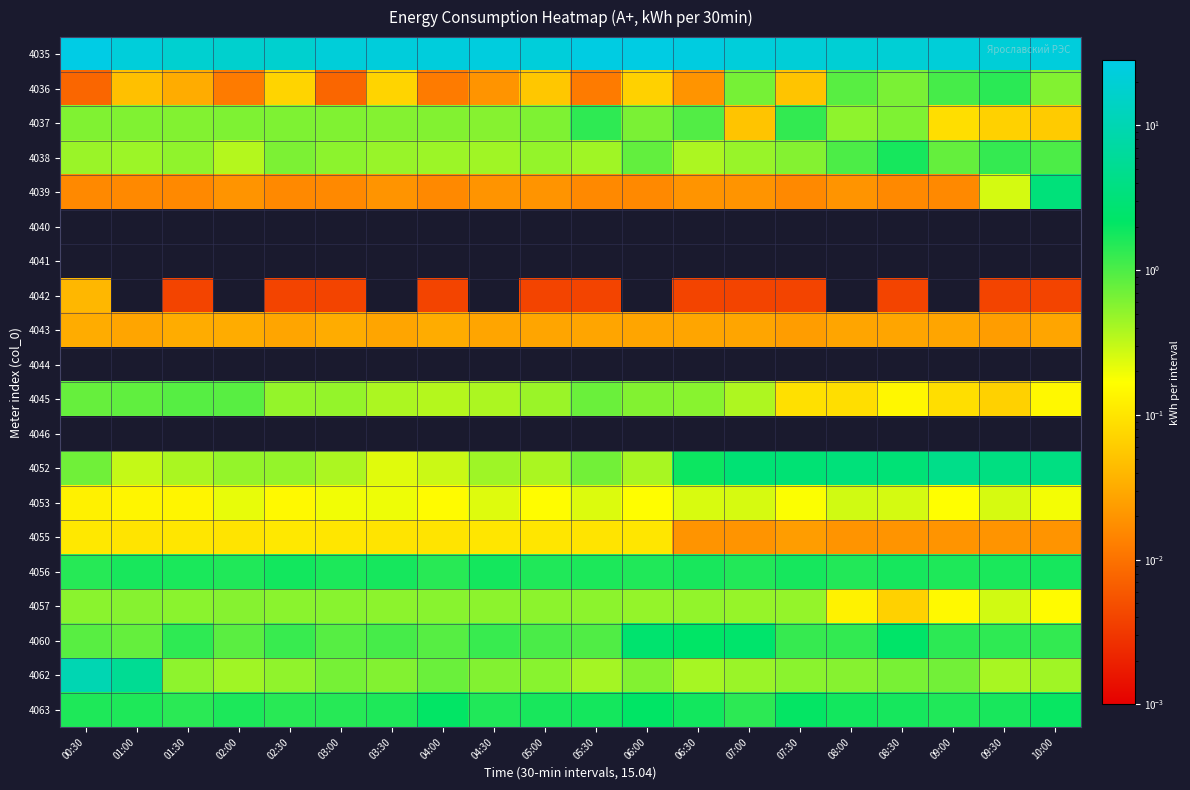

Reading left to right, extract all data points from this chart.

4035: 00:30=28.4	01:00=22.5	01:30=18.4	02:00=17.8	02:30=18.2	03:00=22.2	03:30=22.9	04:00=23.4	04:30=24.3	05:00=22.4	05:30=26.5	06:00=27.1	06:30=25.2	07:00=22.5	07:30=21.1	08:00=20.2	08:30=20.3	09:00=21.6	09:30=21.2	10:00=23.7
4036: 00:30=0.0	01:00=0.0	01:30=0.0	02:00=0.0	02:30=0.1	03:00=0.0	03:30=0.1	04:00=0.0	04:30=0.0	05:00=0.1	05:30=0.0	06:00=0.1	06:30=0.0	07:00=0.7	07:30=0.1	08:00=0.9	08:30=0.6	09:00=1.1	09:30=1.4	10:00=0.6
4037: 00:30=0.6	01:00=0.6	01:30=0.6	02:00=0.6	02:30=0.6	03:00=0.6	03:30=0.6	04:00=0.6	04:30=0.6	05:00=0.6	05:30=1.4	06:00=0.6	06:30=0.9	07:00=0.1	07:30=1.3	08:00=0.5	08:30=0.6	09:00=0.1	09:30=0.1	10:00=0.1
4038: 00:30=0.5	01:00=0.5	01:30=0.5	02:00=0.4	02:30=0.6	03:00=0.5	03:30=0.5	04:00=0.5	04:30=0.4	05:00=0.5	05:30=0.4	06:00=0.8	06:30=0.4	07:00=0.5	07:30=0.6	08:00=1.0	08:30=1.7	09:00=0.8	09:30=1.3	10:00=1.0
4039: 00:30=0.0	01:00=0.0	01:30=0.0	02:00=0.0	02:30=0.0	03:00=0.0	03:30=0.0	04:00=0.0	04:30=0.0	05:00=0.0	05:30=0.0	06:00=0.0	06:30=0.0	07:00=0.0	07:30=0.0	08:00=0.0	08:30=0.0	09:00=0.0	09:30=0.3	10:00=3.3
4040: 00:30=0.0	01:00=0.0	01:30=0.0	02:00=0.0	02:30=0.0	03:00=0.0	03:30=0.0	04:00=0.0	04:30=0.0	05:00=0.0	05:30=0.0	06:00=0.0	06:30=0.0	07:00=0.0	07:30=0.0	08:00=0.0	08:30=0.0	09:00=0.0	09:30=0.0	10:00=0.0
4041: 00:30=0.0	01:00=0.0	01:30=0.0	02:00=0.0	02:30=0.0	03:00=0.0	03:30=0.0	04:00=0.0	04:30=0.0	05:00=0.0	05:30=0.0	06:00=0.0	06:30=0.0	07:00=0.0	07:30=0.0	08:00=0.0	08:30=0.0	09:00=0.0	09:30=0.0	10:00=0.0
4042: 00:30=0.0	01:00=0.0	01:30=0.0	02:00=0.0	02:30=0.0	03:00=0.0	03:30=0.0	04:00=0.0	04:30=0.0	05:00=0.0	05:30=0.0	06:00=0.0	06:30=0.0	07:00=0.0	07:30=0.0	08:00=0.0	08:30=0.0	09:00=0.0	09:30=0.0	10:00=0.0
4043: 00:30=0.0	01:00=0.0	01:30=0.0	02:00=0.0	02:30=0.0	03:00=0.0	03:30=0.0	04:00=0.0	04:30=0.0	05:00=0.0	05:30=0.0	06:00=0.0	06:30=0.0	07:00=0.0	07:30=0.0	08:00=0.0	08:30=0.0	09:00=0.0	09:30=0.0	10:00=0.0
4044: 00:30=0.0	01:00=0.0	01:30=0.0	02:00=0.0	02:30=0.0	03:00=0.0	03:30=0.0	04:00=0.0	04:30=0.0	05:00=0.0	05:30=0.0	06:00=0.0	06:30=0.0	07:00=0.0	07:30=0.0	08:00=0.0	08:30=0.0	09:00=0.0	09:30=0.0	10:00=0.0
4045: 00:30=0.8	01:00=0.8	01:30=0.9	02:00=0.9	02:30=0.5	03:00=0.5	03:30=0.4	04:00=0.4	04:30=0.4	05:00=0.5	05:30=0.8	06:00=0.6	06:30=0.6	07:00=0.4	07:30=0.1	08:00=0.1	08:30=0.1	09:00=0.1	09:30=0.1	10:00=0.1
4046: 00:30=0.0	01:00=0.0	01:30=0.0	02:00=0.0	02:30=0.0	03:00=0.0	03:30=0.0	04:00=0.0	04:30=0.0	05:00=0.0	05:30=0.0	06:00=0.0	06:30=0.0	07:00=0.0	07:30=0.0	08:00=0.0	08:30=0.0	09:00=0.0	09:30=0.0	10:00=0.0
4052: 00:30=0.7	01:00=0.3	01:30=0.4	02:00=0.5	02:30=0.5	03:00=0.4	03:30=0.2	04:00=0.3	04:30=0.4	05:00=0.4	05:30=0.7	06:00=0.4	06:30=1.9	07:00=2.9	07:30=2.9	08:00=3.3	08:30=3.0	09:00=4.4	09:30=3.8	10:00=3.8
4053: 00:30=0.1	01:00=0.1	01:30=0.1	02:00=0.2	02:30=0.2	03:00=0.2	03:30=0.2	04:00=0.2	04:30=0.2	05:00=0.2	05:30=0.2	06:00=0.2	06:30=0.2	07:00=0.3	07:30=0.2	08:00=0.3	08:30=0.3	09:00=0.2	09:30=0.3	10:00=0.2
4055: 00:30=0.1	01:00=0.1	01:30=0.1	02:00=0.1	02:30=0.1	03:00=0.1	03:30=0.1	04:00=0.1	04:30=0.1	05:00=0.1	05:30=0.1	06:00=0.1	06:30=0.0	07:00=0.0	07:30=0.0	08:00=0.0	08:30=0.0	09:00=0.0	09:30=0.0	10:00=0.0
4056: 00:30=1.5	01:00=1.7	01:30=1.7	02:00=1.6	02:30=1.8	03:00=1.6	03:30=1.7	04:00=1.5	04:30=1.8	05:00=1.6	05:30=1.6	06:00=1.6	06:30=1.7	07:00=1.5	07:30=1.8	08:00=1.5	08:30=1.7	09:00=1.6	09:30=1.7	10:00=1.7
4057: 00:30=0.5	01:00=0.6	01:30=0.5	02:00=0.6	02:30=0.5	03:00=0.6	03:30=0.5	04:00=0.6	04:30=0.5	05:00=0.5	05:30=0.5	06:00=0.5	06:30=0.5	07:00=0.5	07:30=0.5	08:00=0.1	08:30=0.1	09:00=0.2	09:30=0.3	10:00=0.2
4060: 00:30=0.9	01:00=0.8	01:30=1.4	02:00=0.9	02:30=1.2	03:00=0.9	03:30=1.1	04:00=0.9	04:30=1.2	05:00=1.0	05:30=1.0	06:00=2.6	06:30=2.2	07:00=2.4	07:30=1.3	08:00=1.3	08:30=2.3	09:00=1.4	09:30=1.4	10:00=1.3
4062: 00:30=10.0	01:00=5.5	01:30=0.5	02:00=0.4	02:30=0.5	03:00=0.7	03:30=0.6	04:00=0.7	04:30=0.6	05:00=0.6	05:30=0.4	06:00=0.6	06:30=0.4	07:00=0.5	07:30=0.5	08:00=0.6	08:30=0.6	09:00=0.7	09:30=0.4	10:00=0.4
4063: 00:30=1.6	01:00=1.6	01:30=1.4	02:00=1.6	02:30=1.5	03:00=1.5	03:30=1.6	04:00=2.1	04:30=1.6	05:00=1.7	05:30=1.8	06:00=2.2	06:30=1.8	07:00=1.4	07:30=2.1	08:00=1.8	08:30=1.7	09:00=1.6	09:30=1.7	10:00=2.0